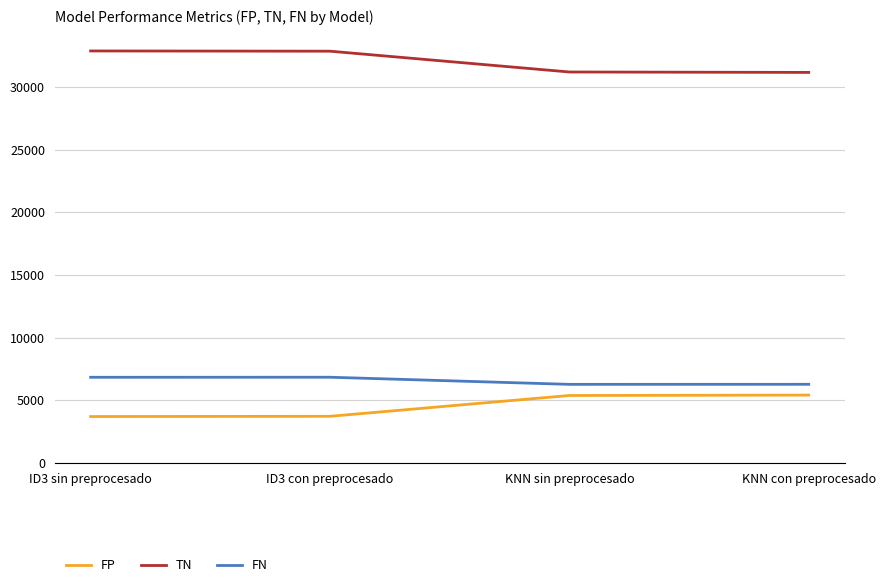

List the series in order of their peak value, lowest first.

FP, FN, TN